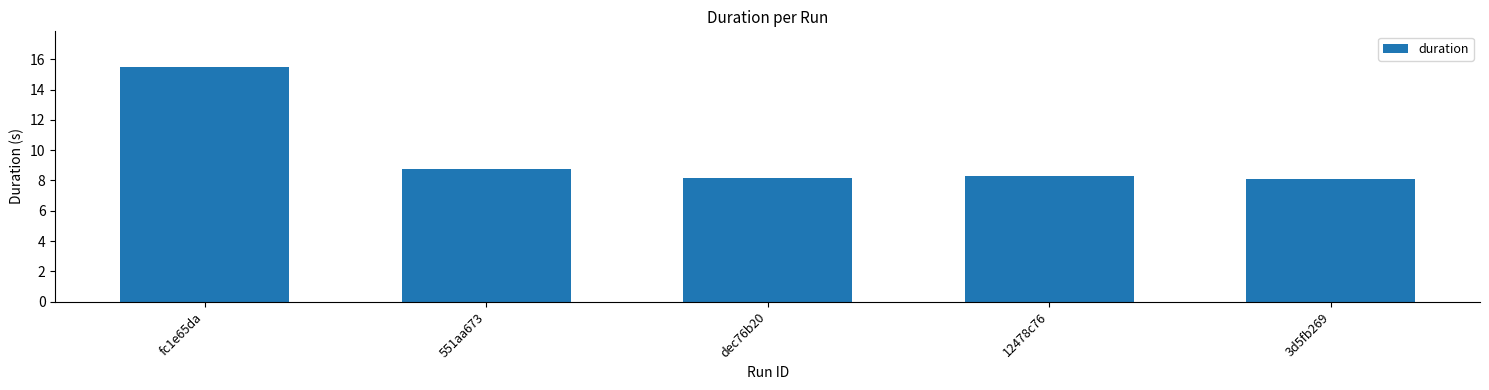

What is the change in value from 551aa673 to 3d5fb269?

-0.7